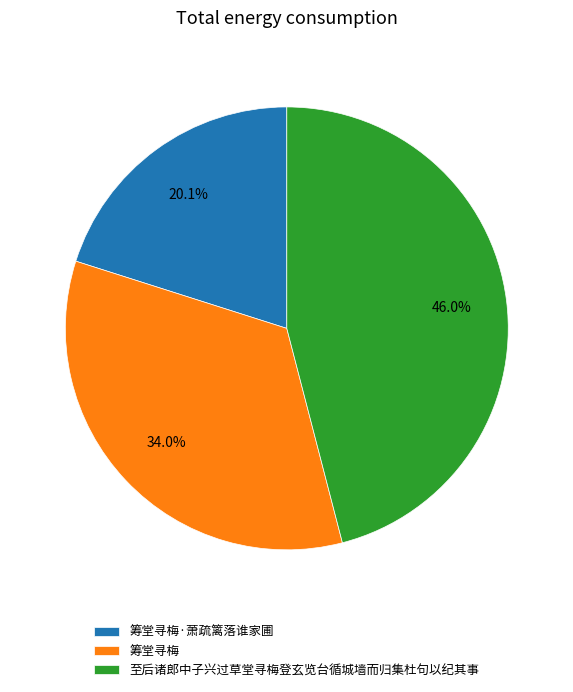

True or false: 筹堂寻梅·萧疏篱落谁家圃 accounts for 31% of the total.

False